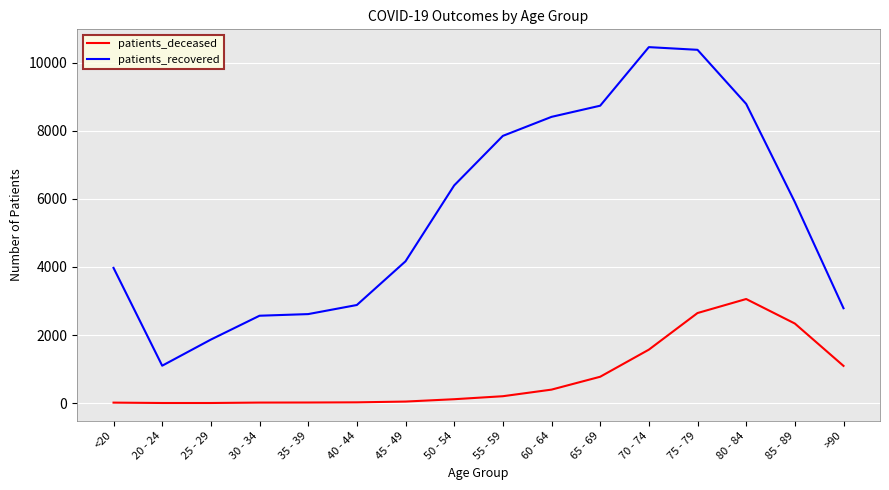

Read the patients_deceased value at 65 - 69, to the nearest 10.

770